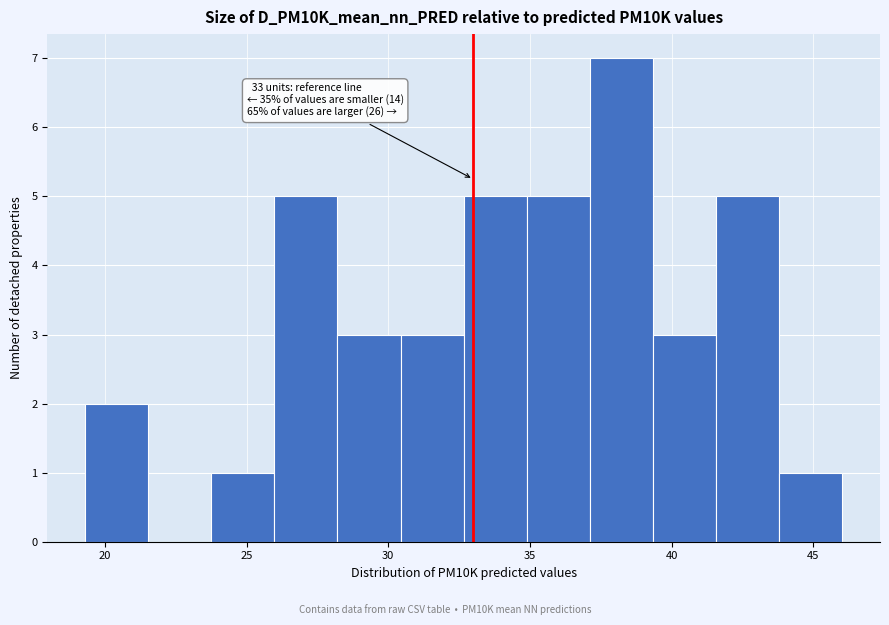

Over which range of the x-axis is the bar tallest?

37.0 to 39.5